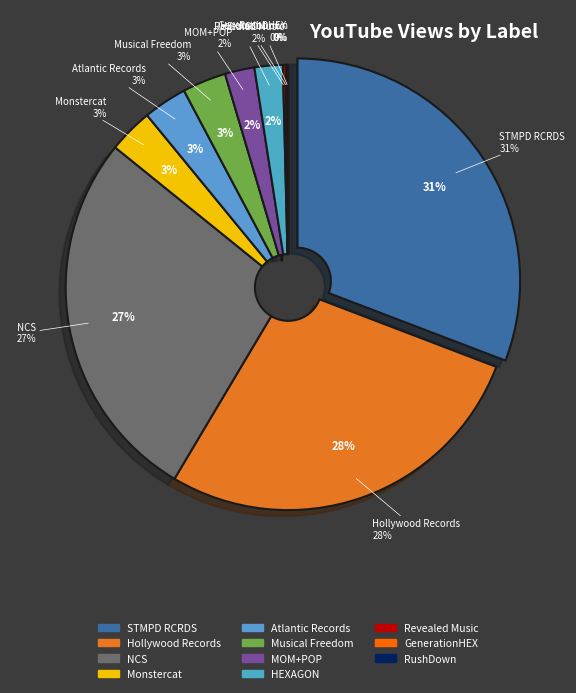

Is there a majority slice in this chart?

No